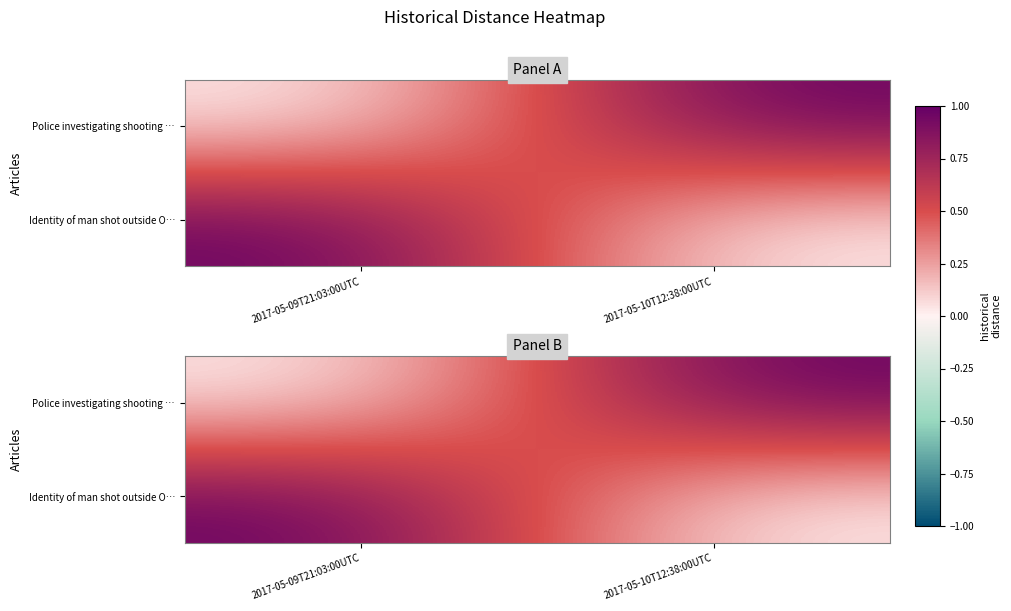

Rank the series by their maximum value, from lowest to highest.

Police investigating shooting …, Identity of man shot outside O…